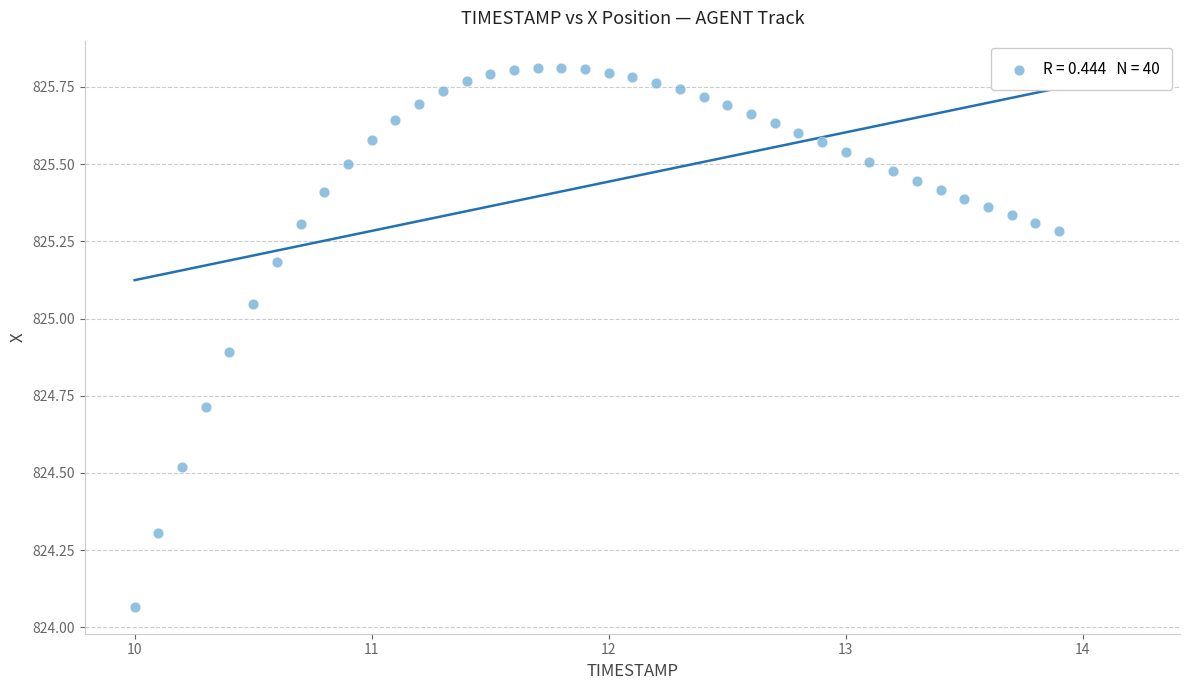

What is the range of X values (max minus min)?

3.9